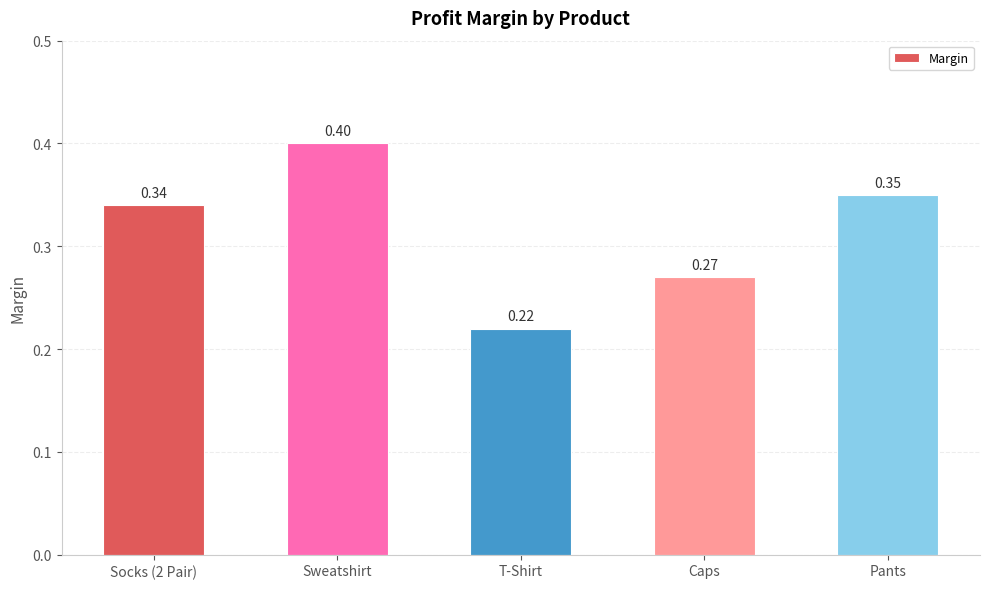

What is the label of the 4th bar from the right?

Sweatshirt